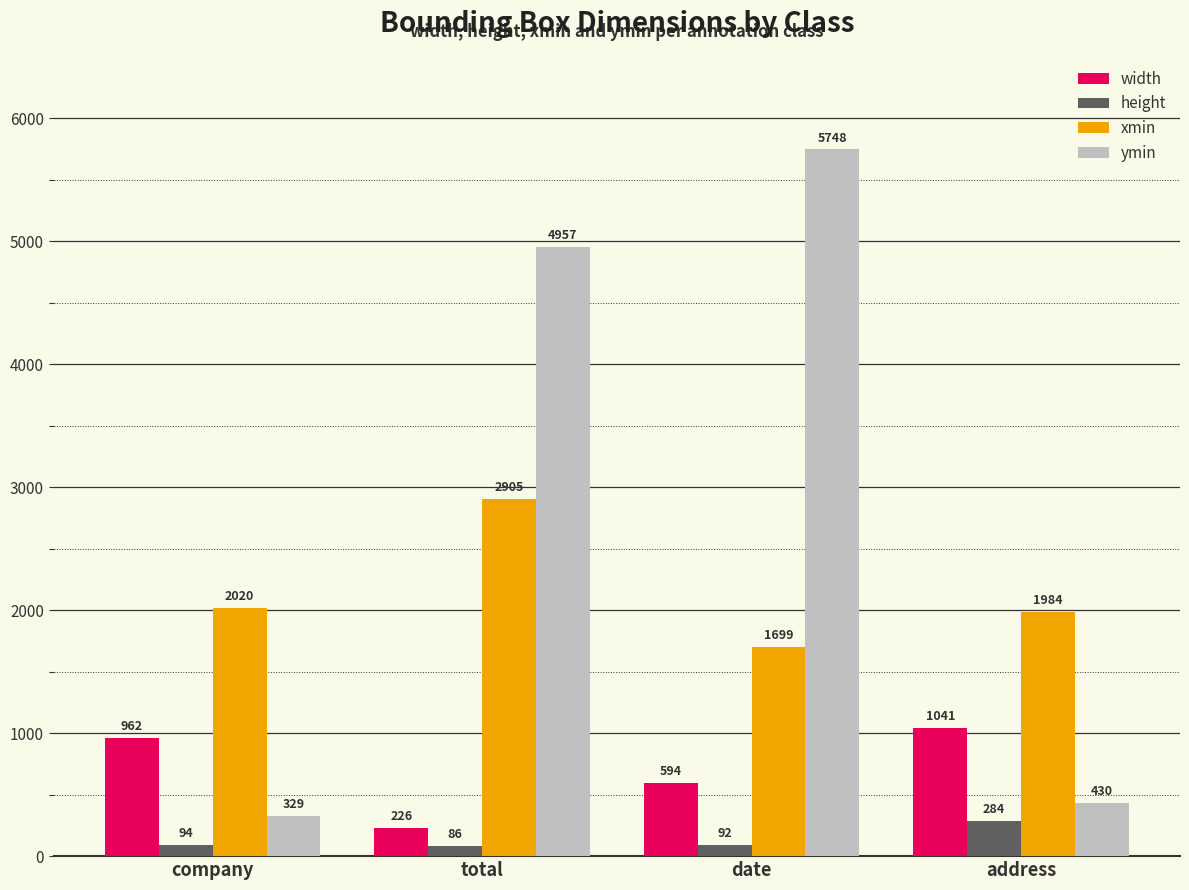

What is the label of the 2nd bar from the left?

total